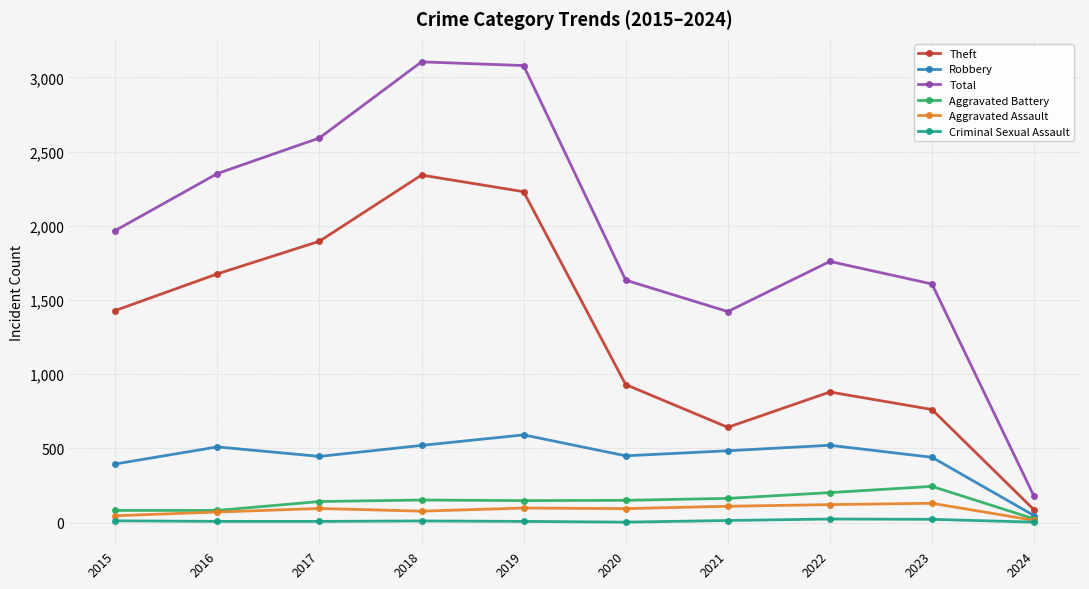

Is this an area chart (filled region under the line)?

No